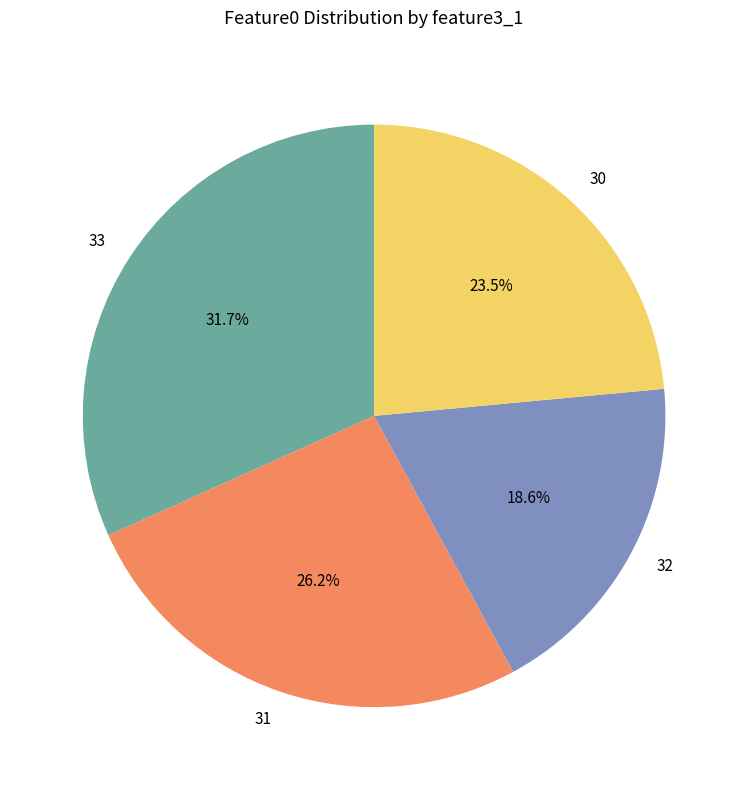

Which has a higher value, 32 or 30?

30